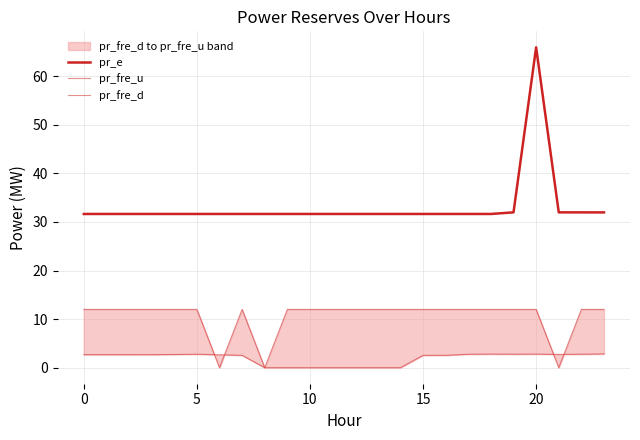

At which category does pr_e reach its first local peak?

20